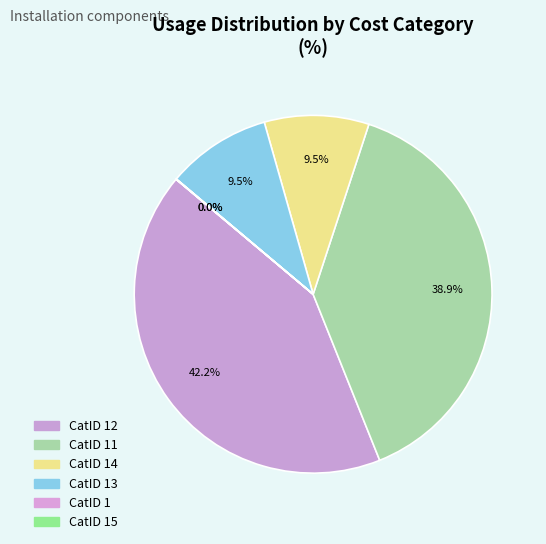

Is there a majority slice in this chart?

No